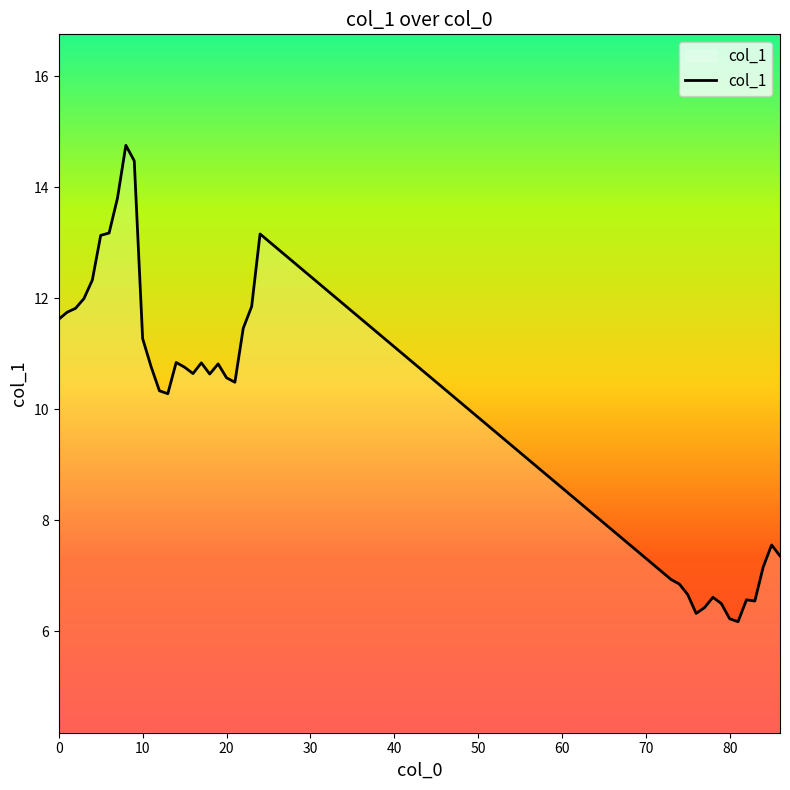

What is the smallest value displayed?

6.2